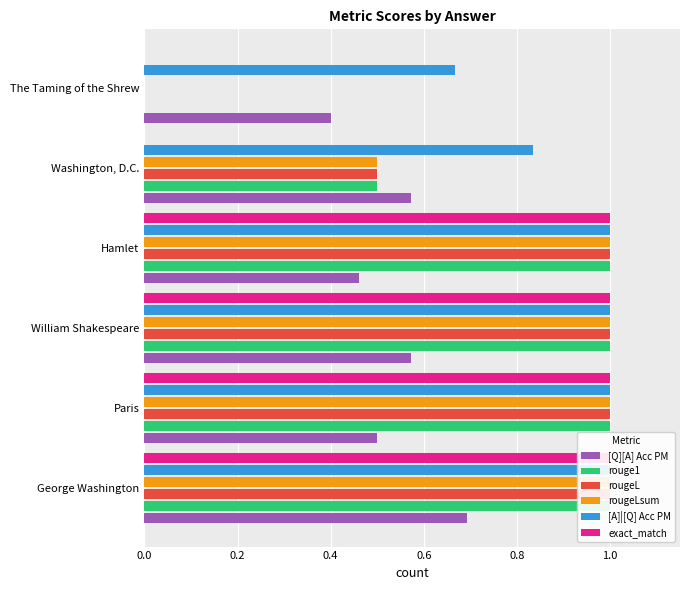

How many series are shown in this chart?

6